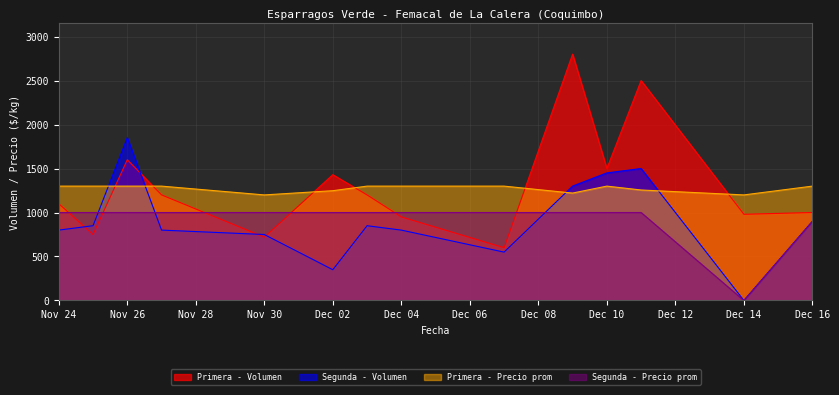

The Segunda - Volumen series shows 0 at Dec 14. True or false?

True